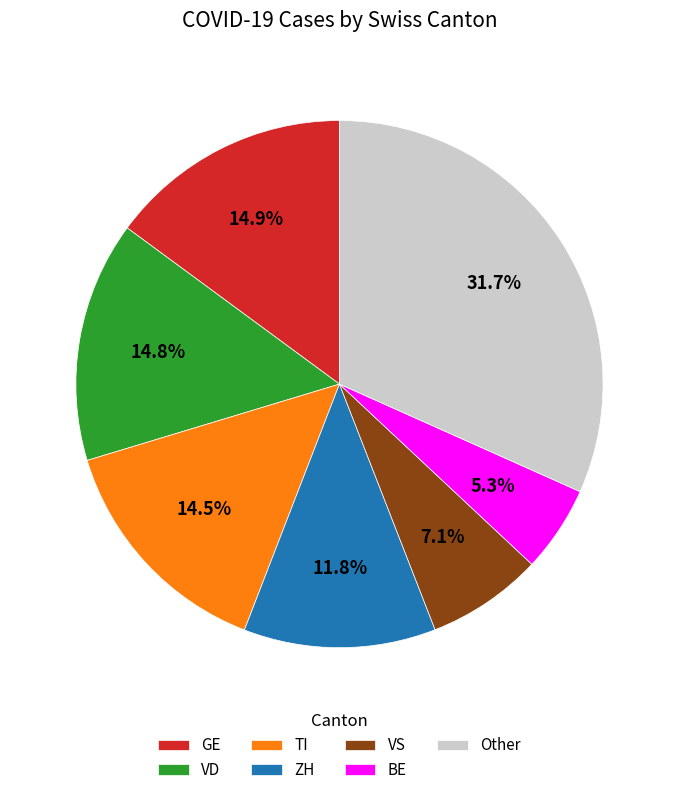

What percentage is NOT represented by TI?

85.5%